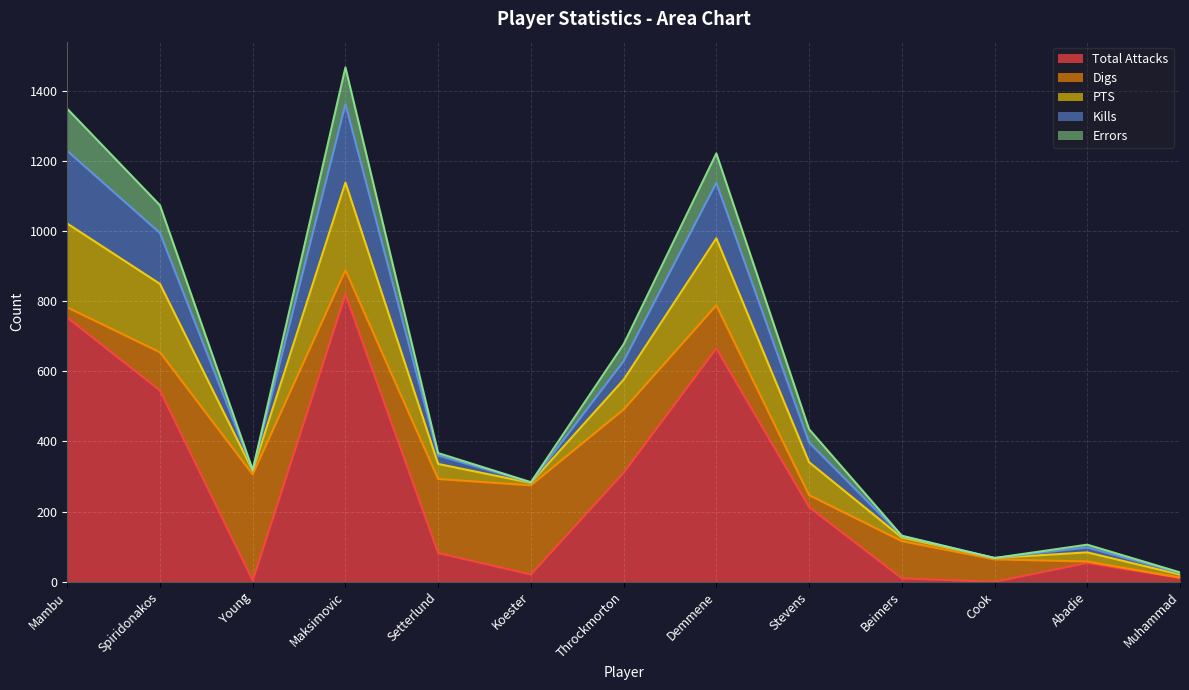

Which category has the highest value across all series?

Maksimovic